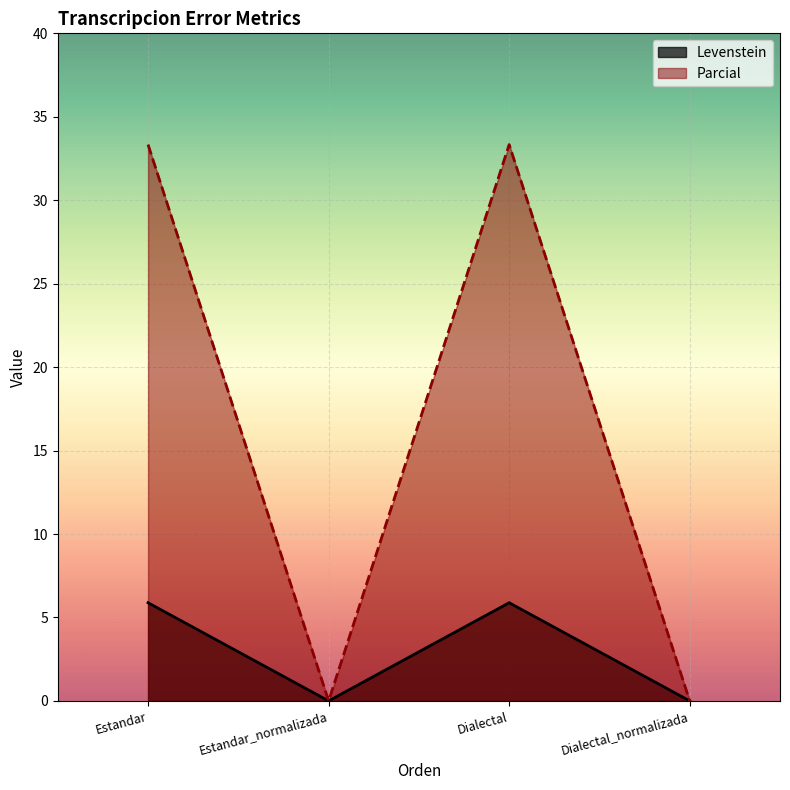

How many lines are shown in the chart?

2